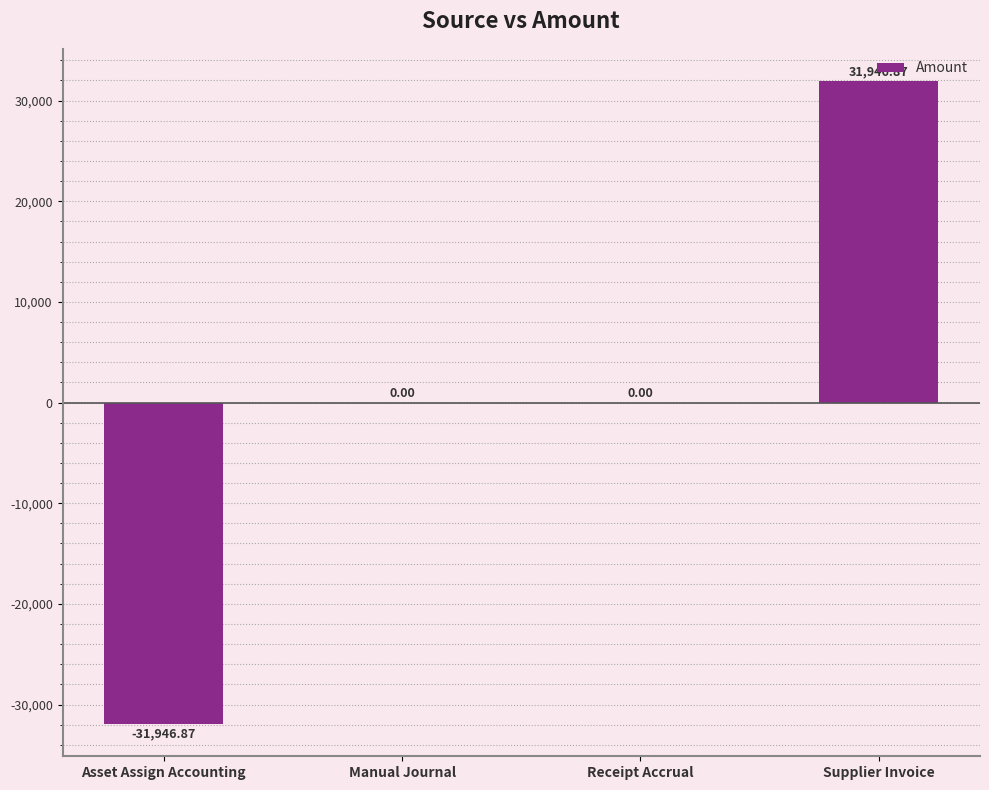

What is the change in value from Asset Assign Accounting to Receipt Accrual?

+31946.9